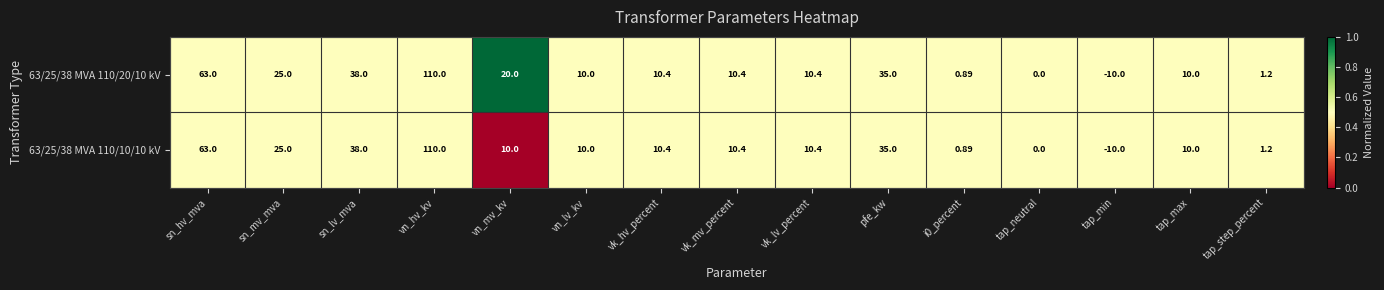

Is the value of 63/25/38 MVA 110/20/10 kV at vk_lv_percent greater than the value of 63/25/38 MVA 110/10/10 kV at sn_hv_mva?

No